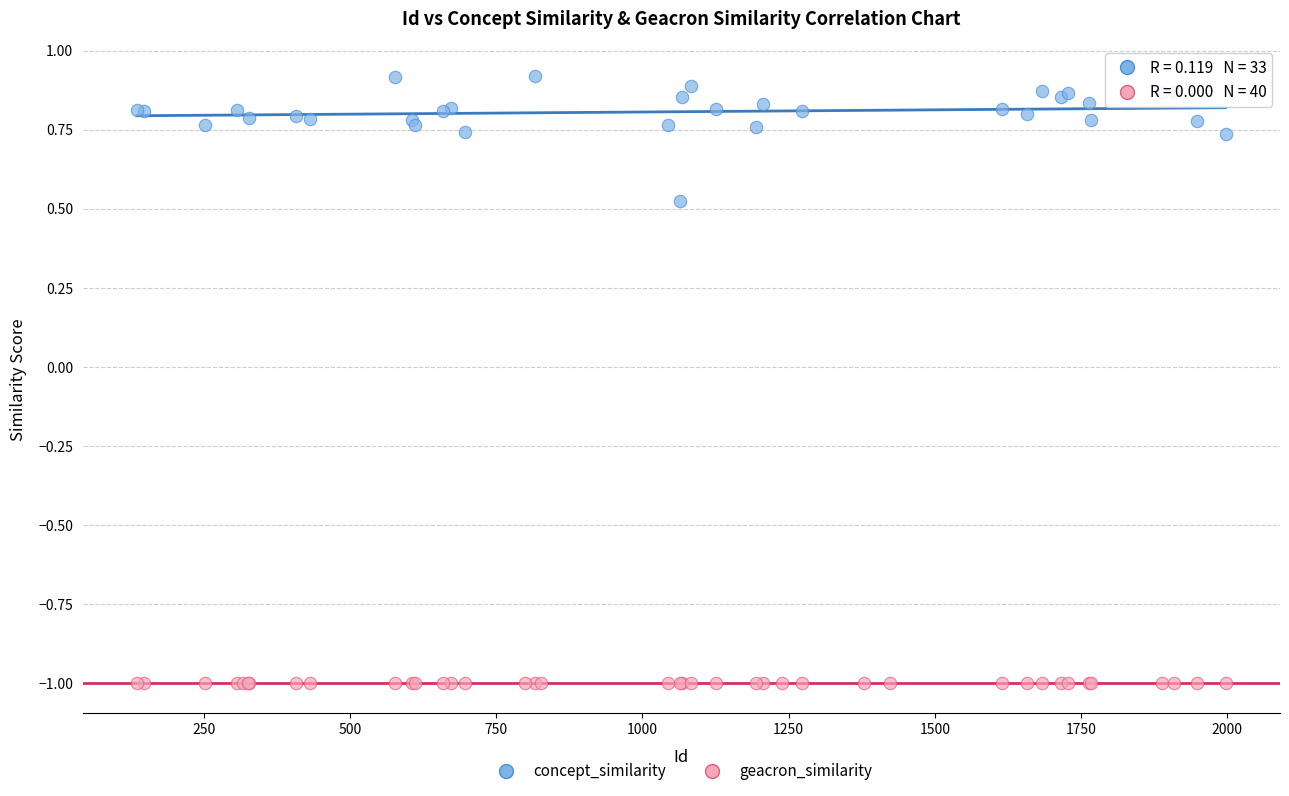

Which series contains the lowest Y value?

geacron_similarity